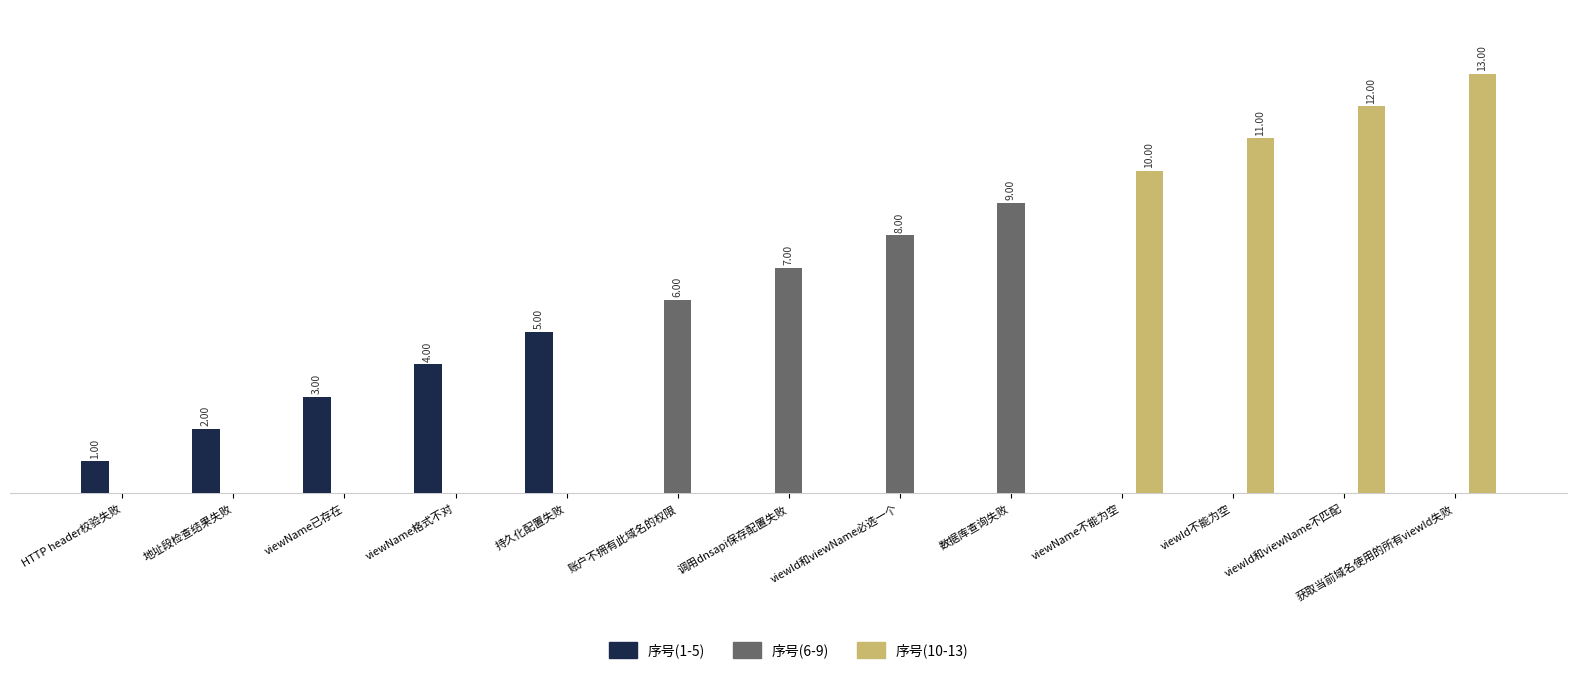

Are the bars grouped side by side (vs. stacked)?

Yes